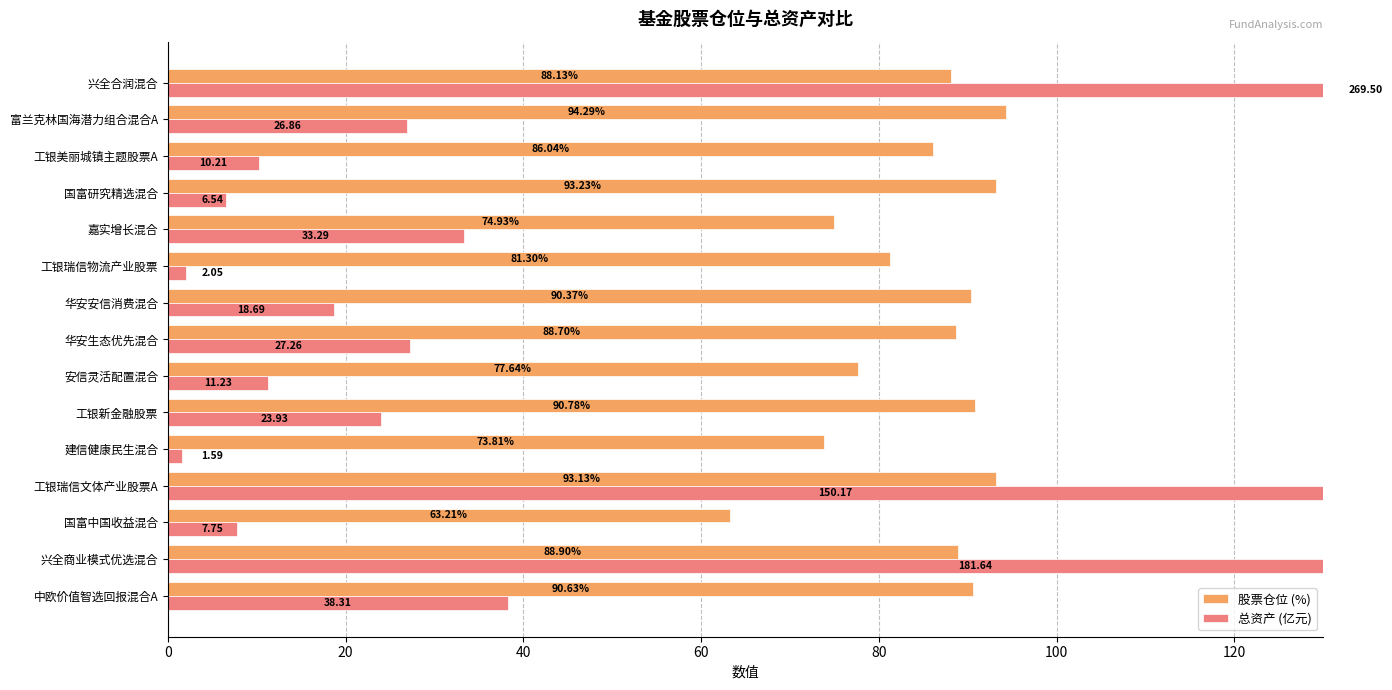

Is the value of 股票仓位 (%) at 国富研究精选混合 greater than the value of 总资产 (亿元) at 富兰克林国海潜力组合混合A?

Yes